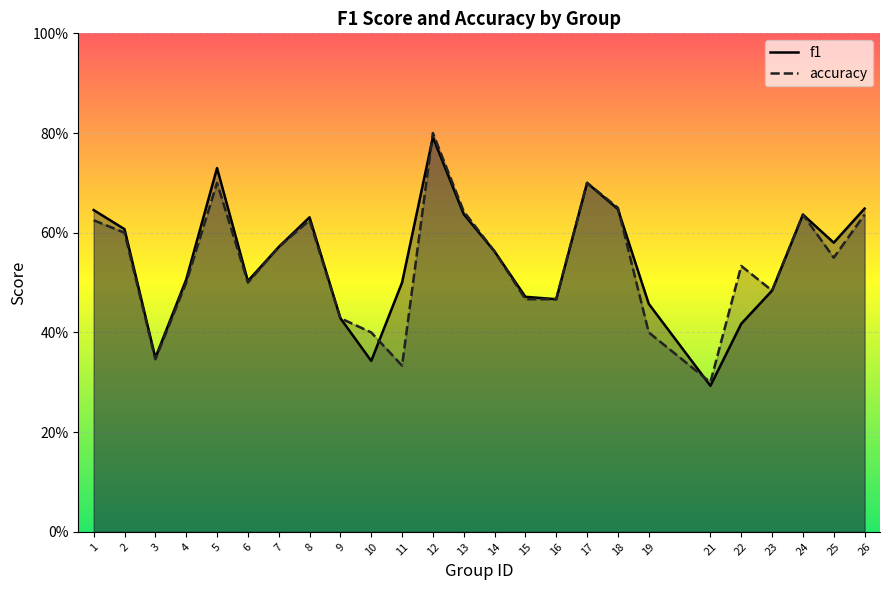

What is the difference between the maximum and second lowest values in the accuracy series?

0.5